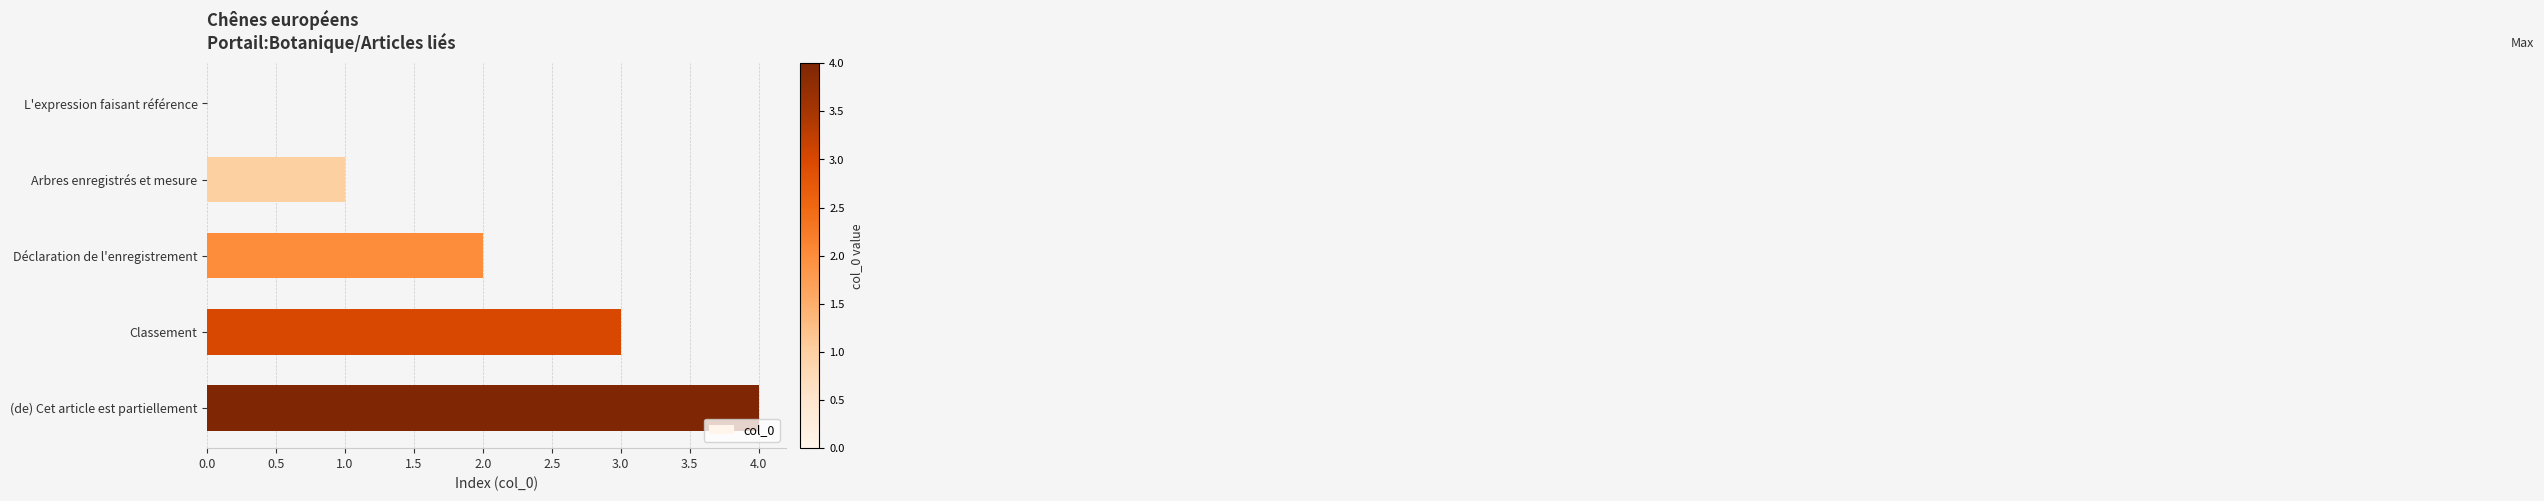

How many positive values are there?

4